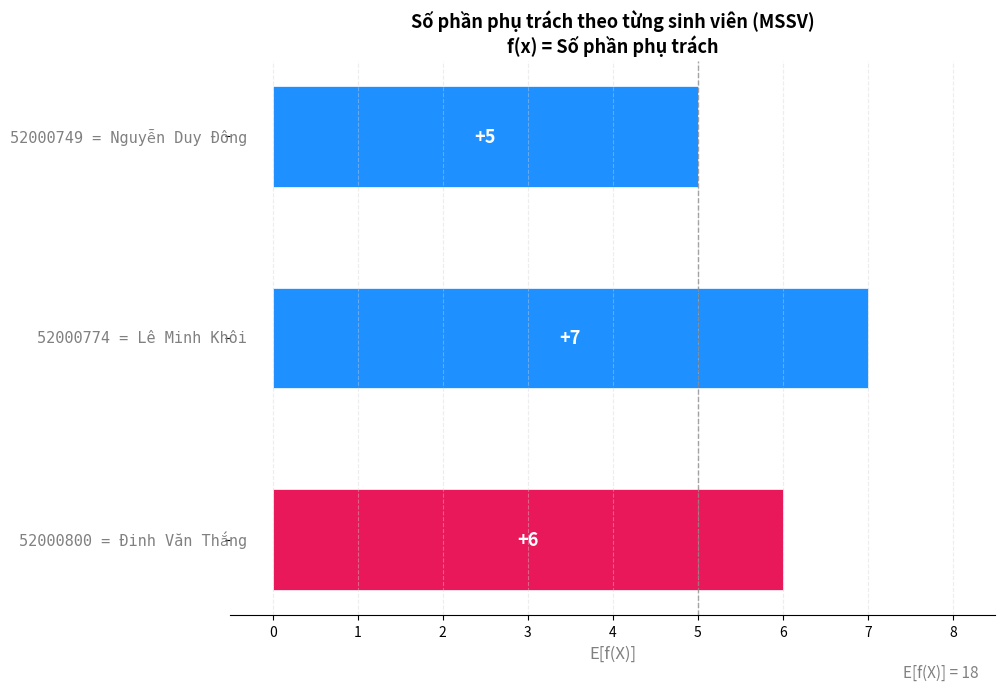

How many values are between 5 and 7?

3